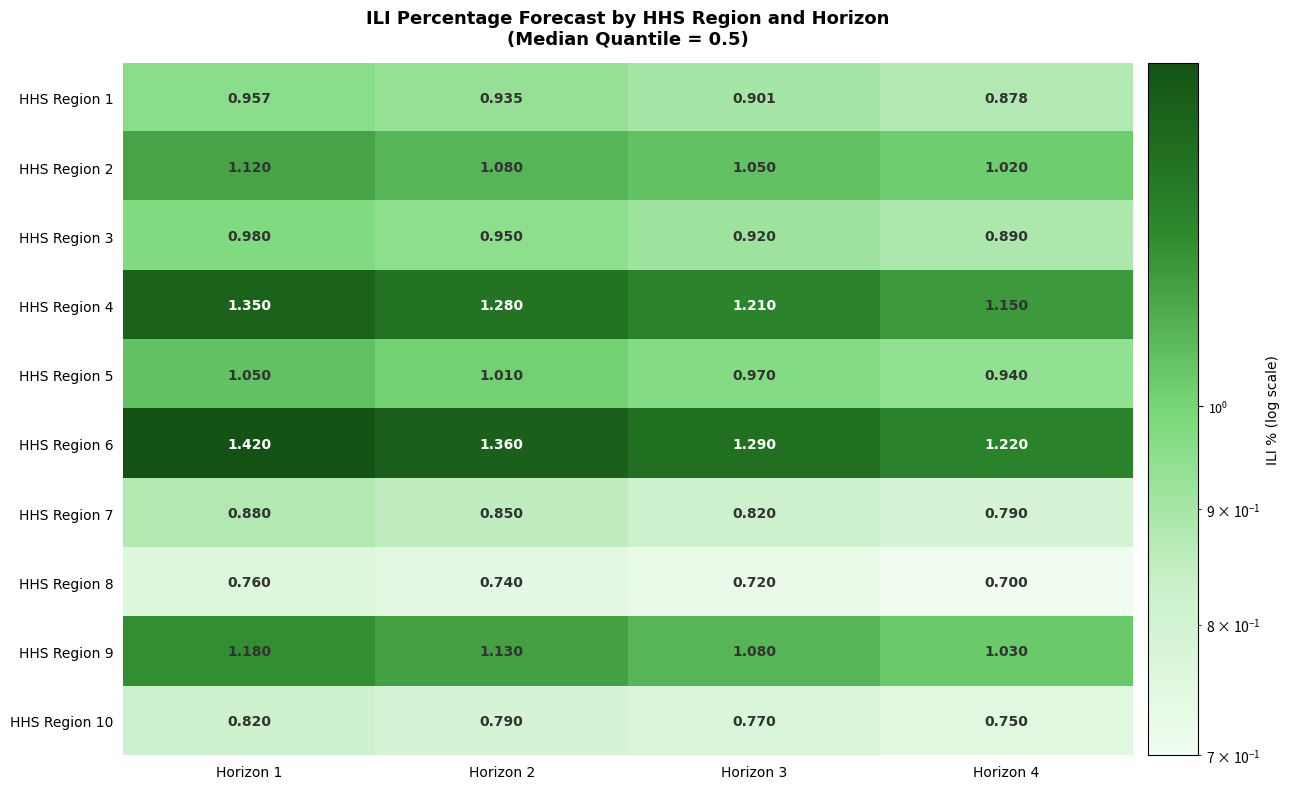

How many categories are shown in the chart?

4